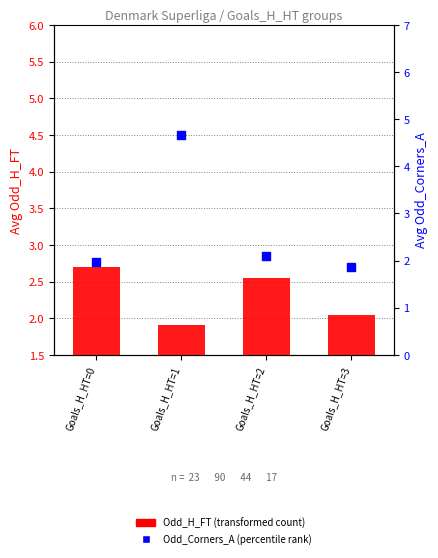

At which category is the sum across all series the highest?

Goals_H_HT=1